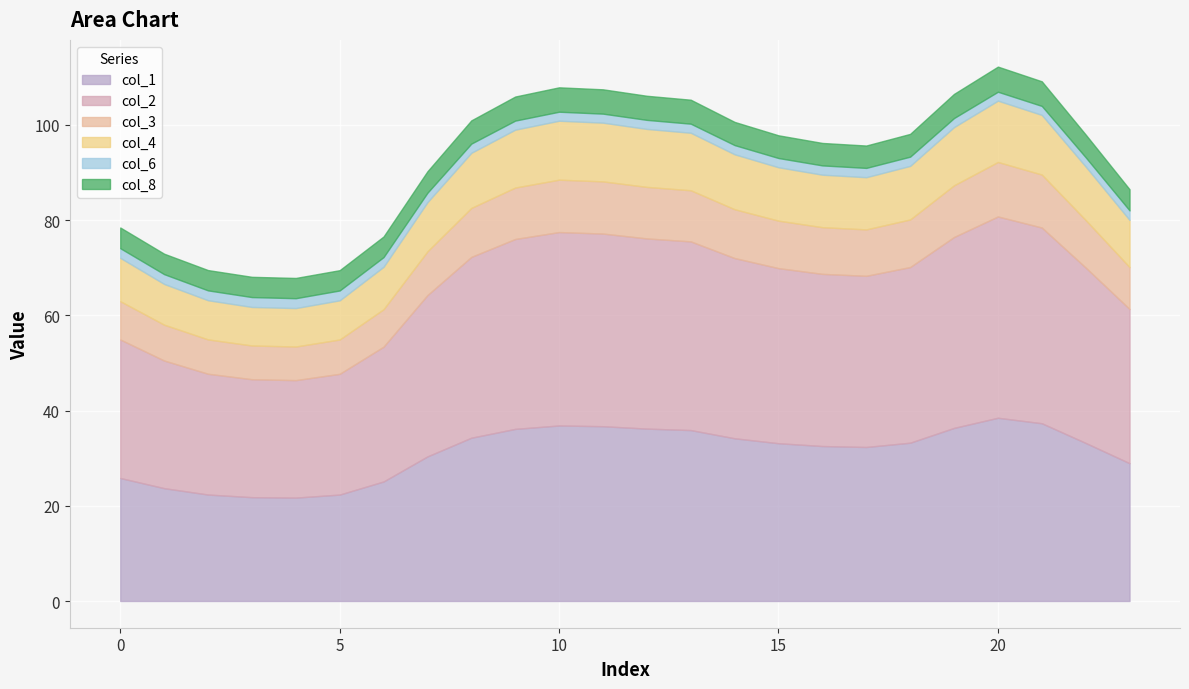

What is the maximum value for col_1?

38.5